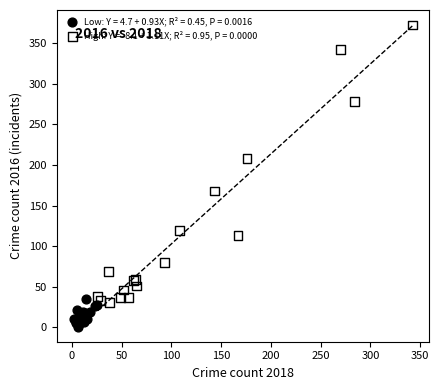

Which series contains the lowest Y value?

Low: Y = 4.7 + 0.93X; R² = 0.45, P = 0.0016